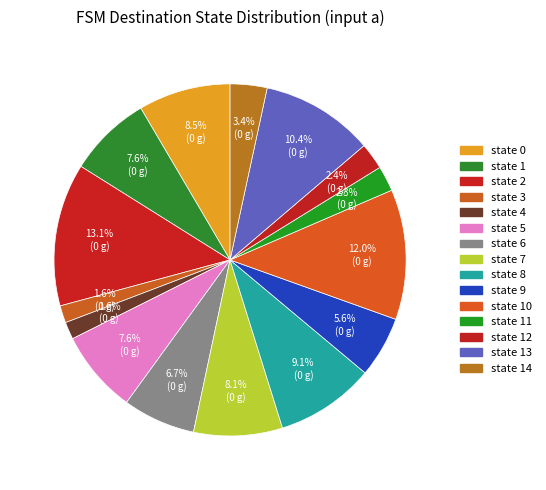

Does any single category account for the majority?

No